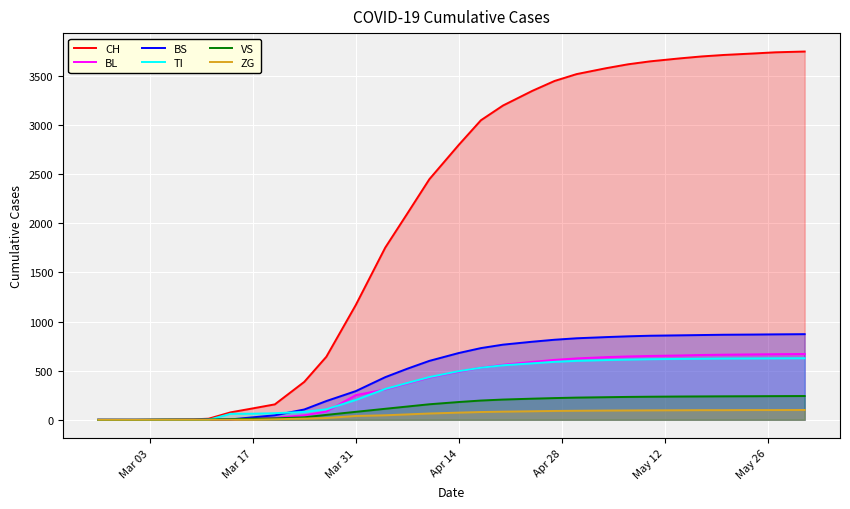

Which series has the widest spread of values?

CH